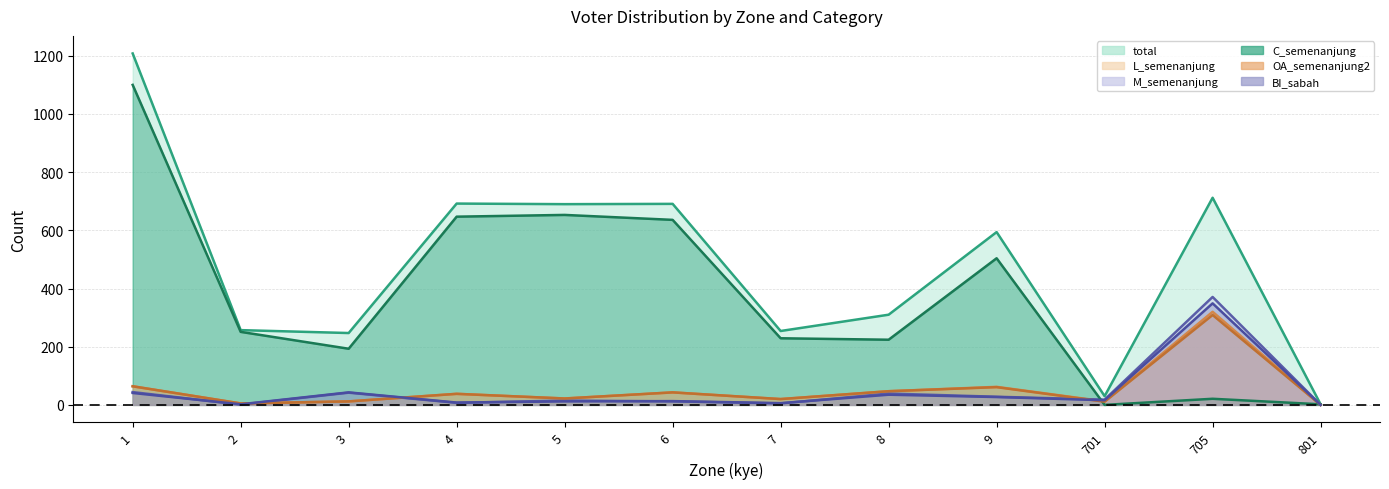

How many times do M_semenanjung and L_semenanjung cross each other?

3